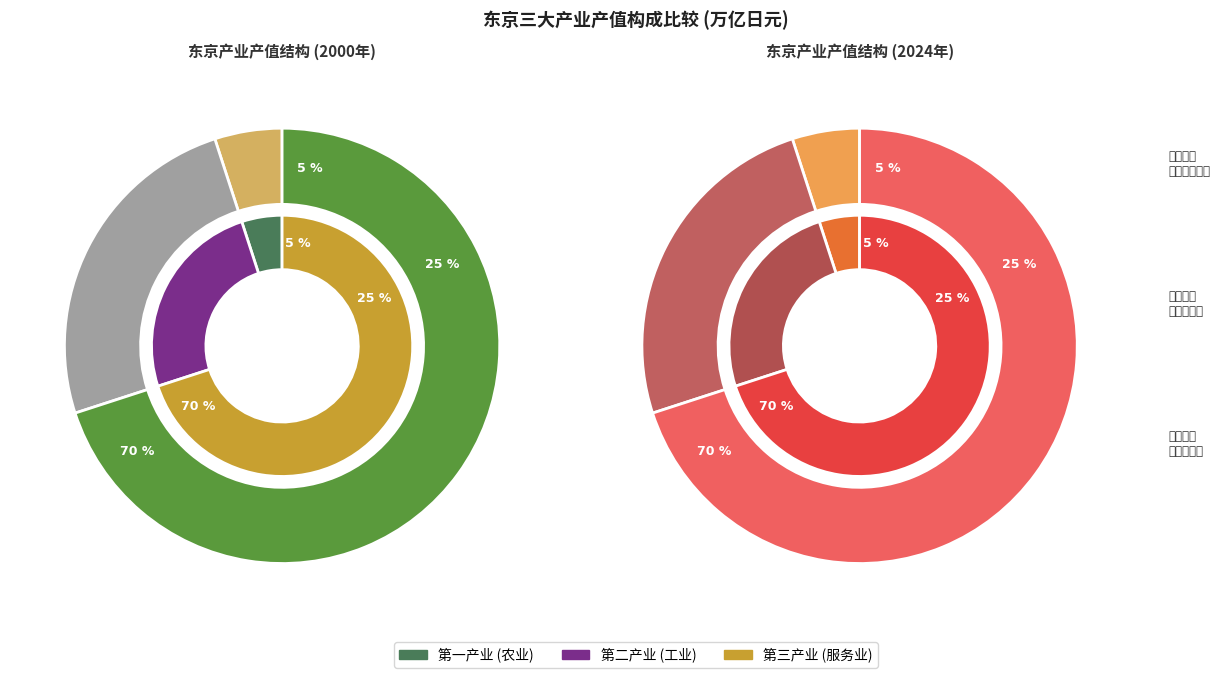

Count the number of slices in the pie.

3